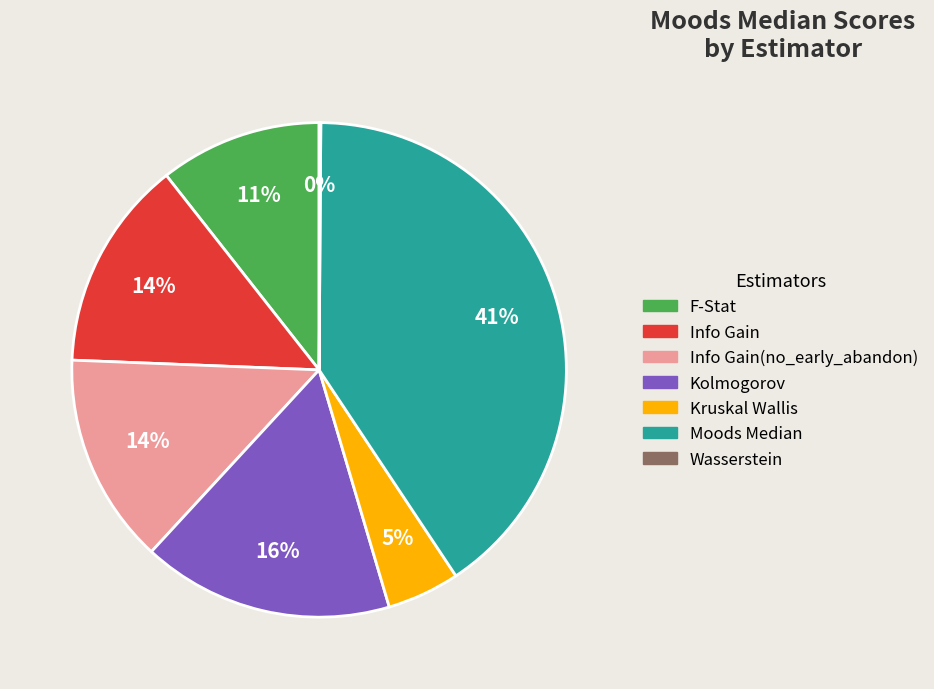

To the nearest percent, what is the average slice percentage?

14%